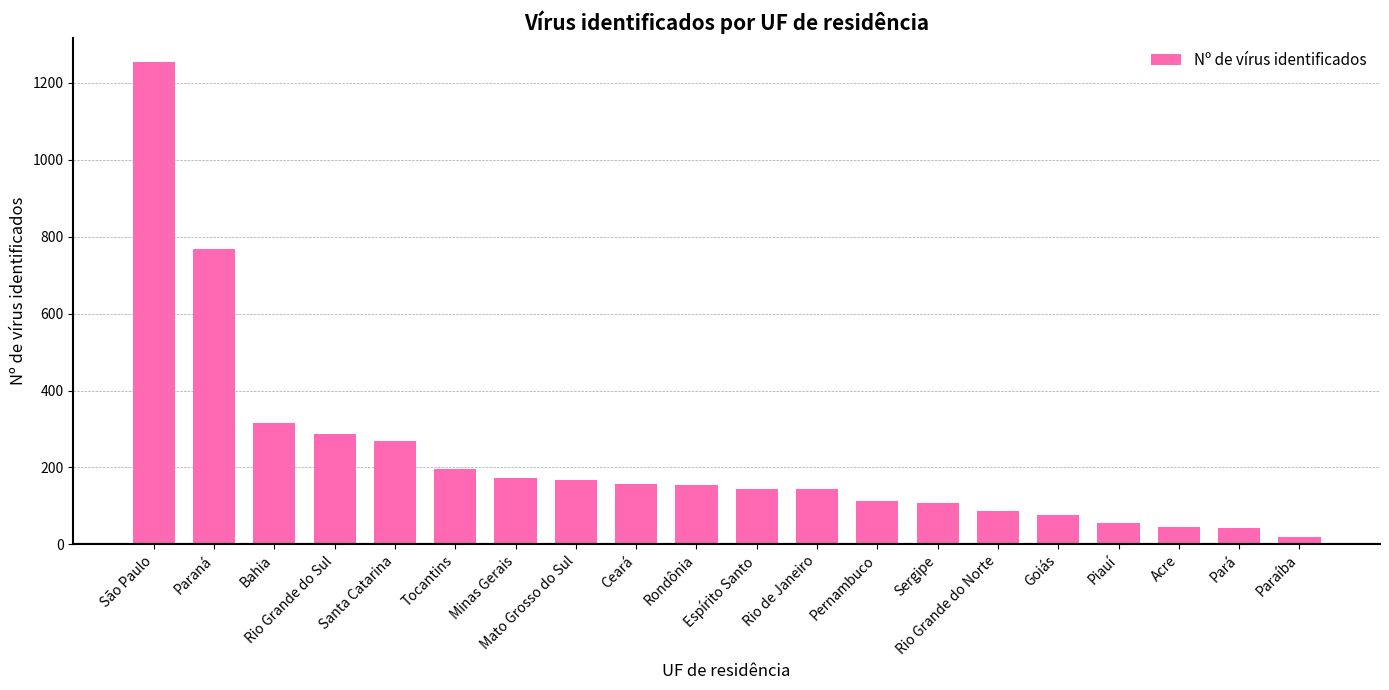

Is it true that the value at Ceará is 77?

False